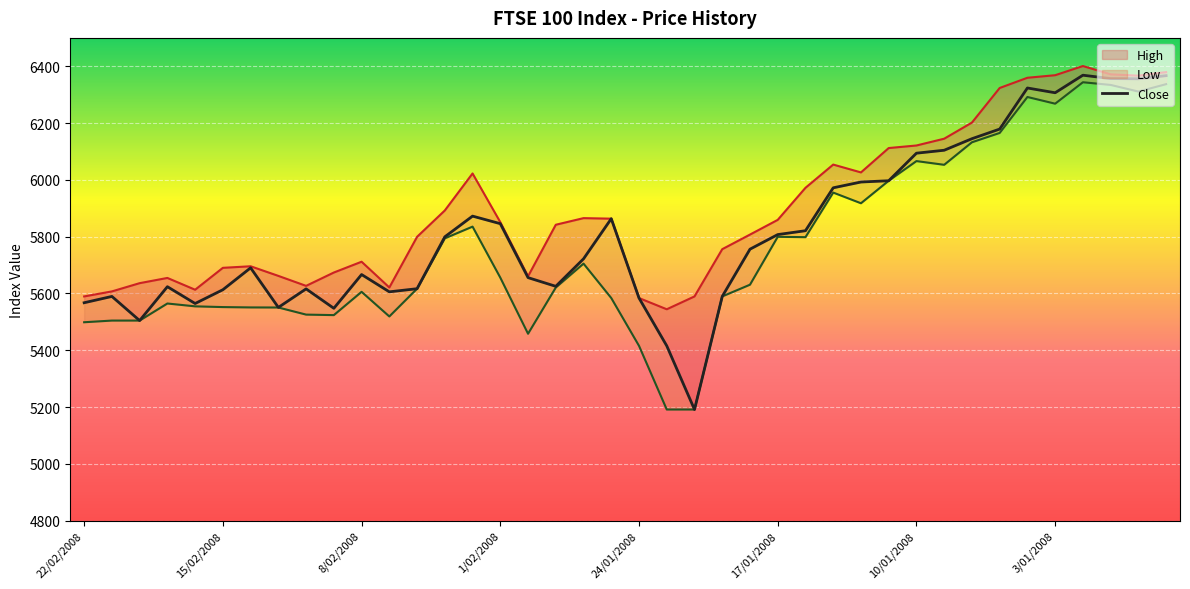

At which category does the chart reach its minimum across all series?

22/01/2008